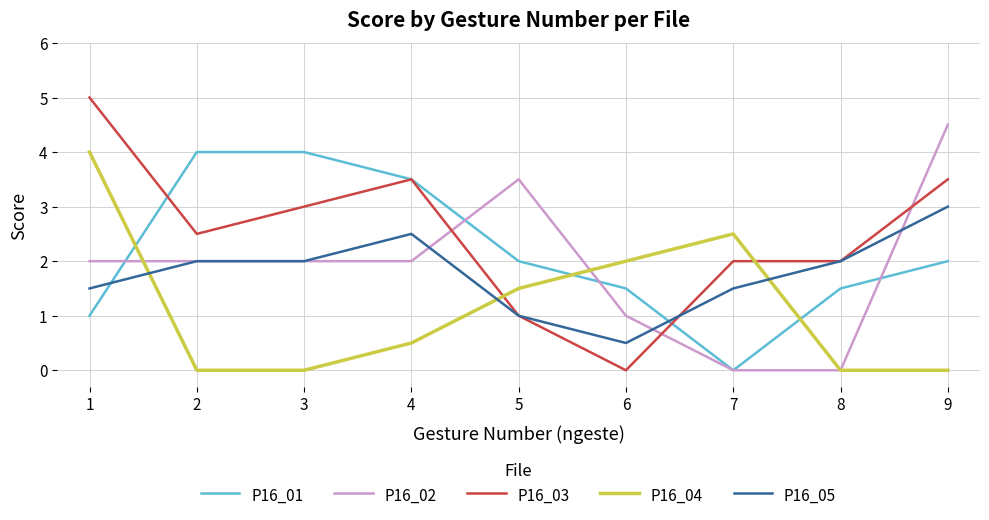

At which category is the sum across all series the highest?

1